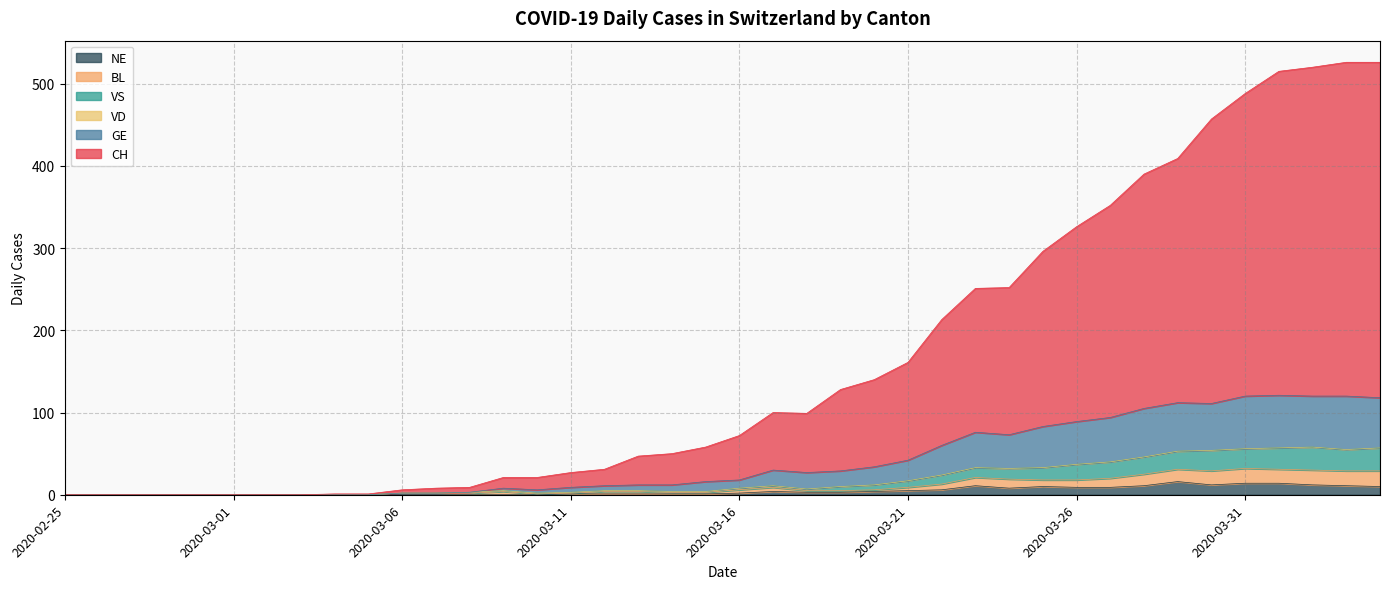

What is the label of the 36th point from the right?

2020-02-29